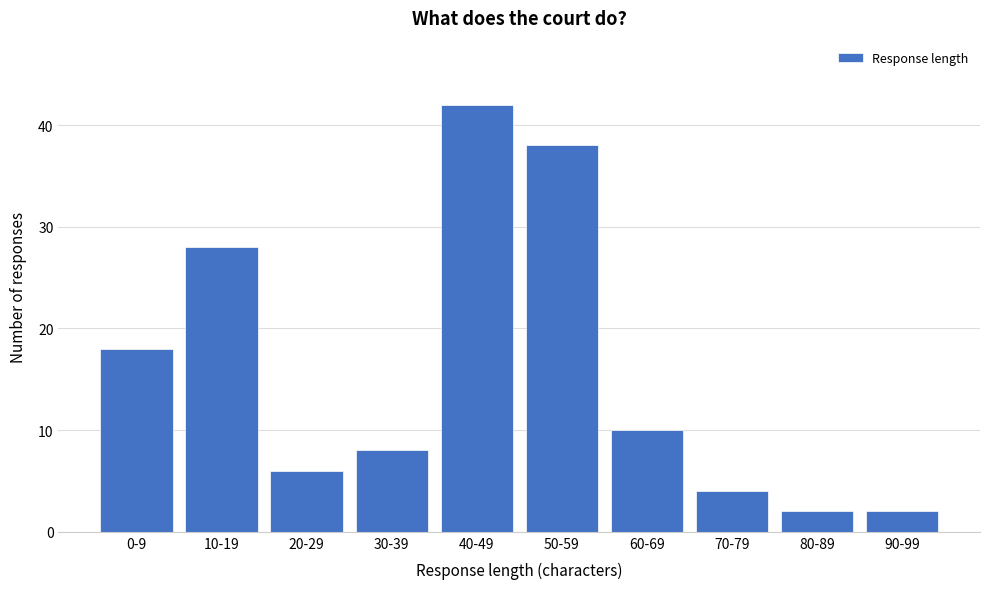

Reading left to right, extract all data points from this chart.

0-9=18	10-19=28	20-29=6	30-39=8	40-49=42	50-59=38	60-69=10	70-79=4	80-89=2	90-99=2